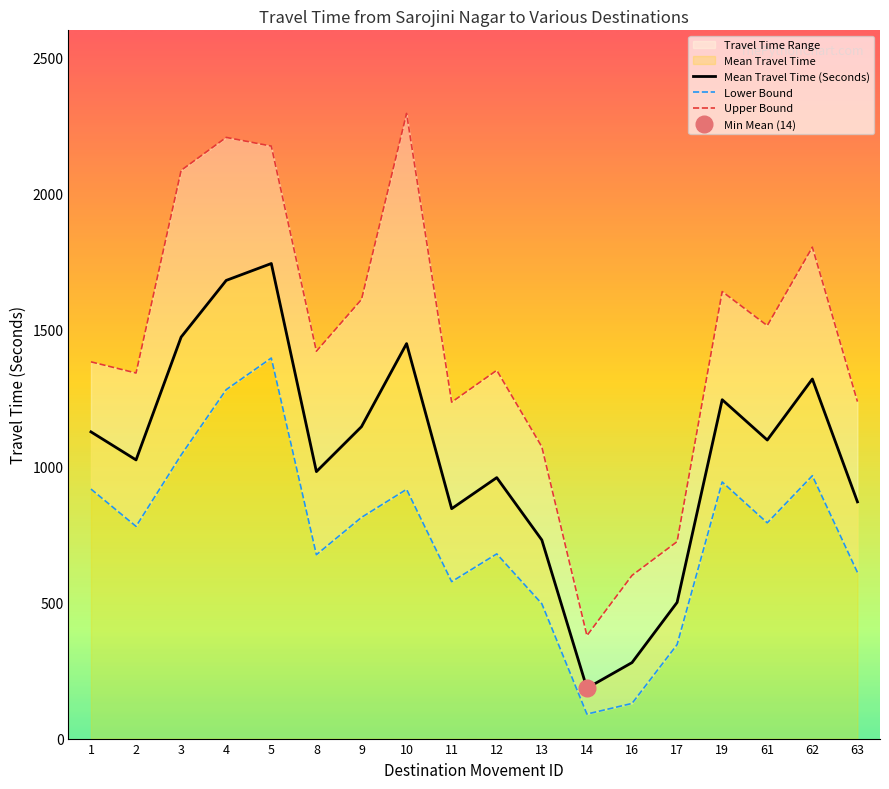

Reading left to right, what are all the values shown in this chart?

Mean Travel Time (Seconds): 1126	1023	1474	1682	1744	980	1145	1450	844	958	729	185	279	500	1244	1096	1320	869
Lower Bound: 916	779	1041	1281	1397	675	812	915	576	678	495	90	129	345	942	792	965	610
Upper Bound: 1383	1342	2086	2207	2175	1422	1612	2295	1235	1352	1071	378	599	723	1641	1516	1804	1237